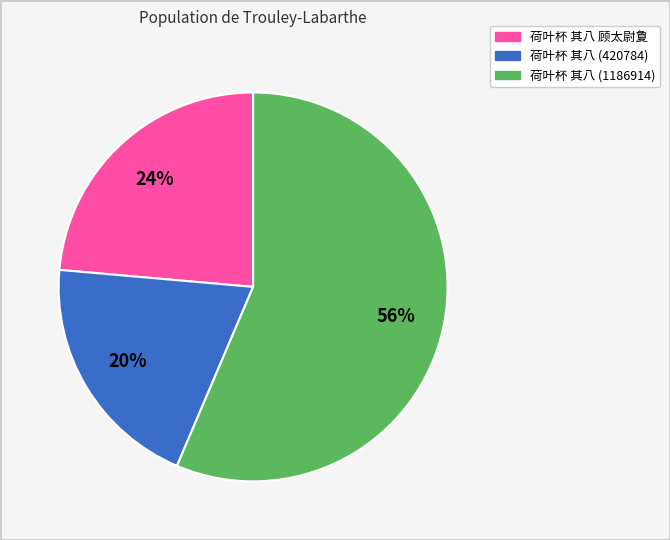

True or false: 荷叶杯 其八 顾太尉夐 accounts for 11% of the total.

False